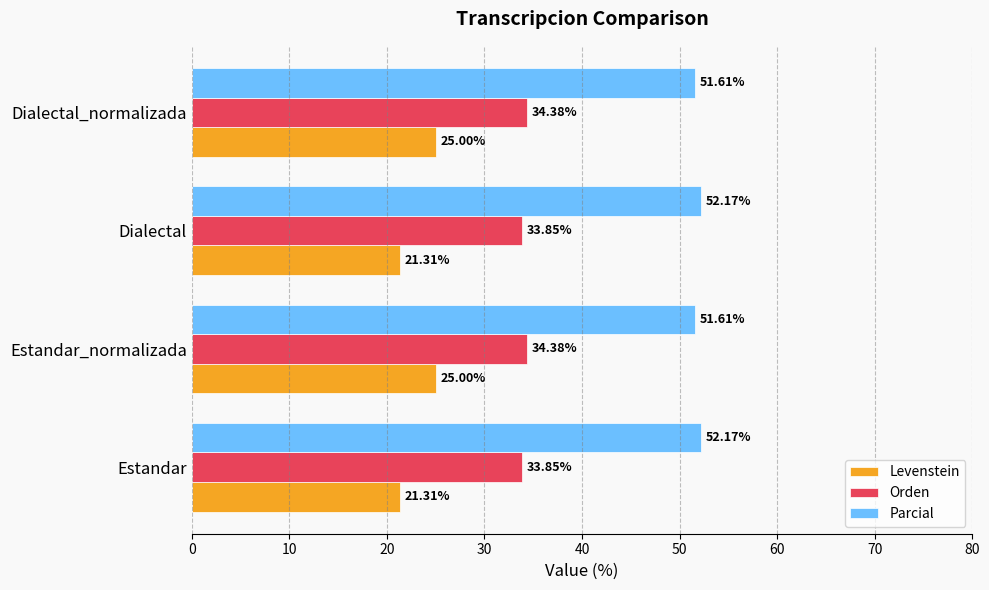

What is the lowest value of the Levenstein series?

21.3